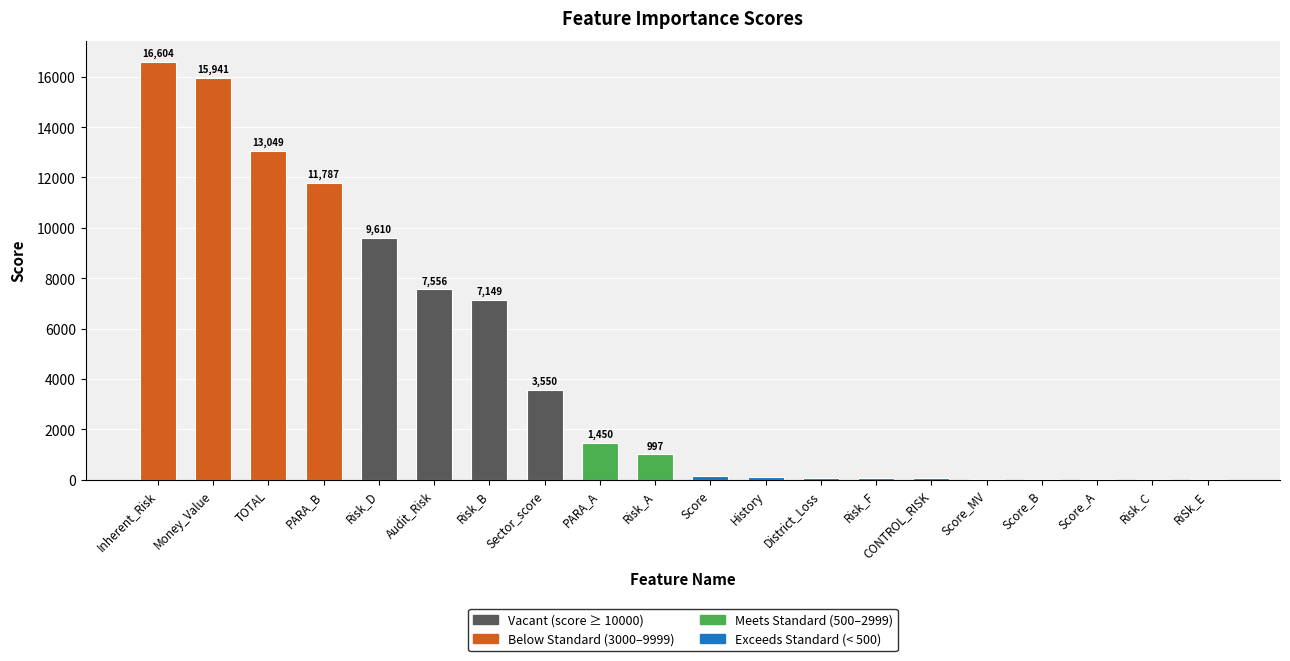

What is the sum of the values at Risk_A and Sector_score?

4546.9